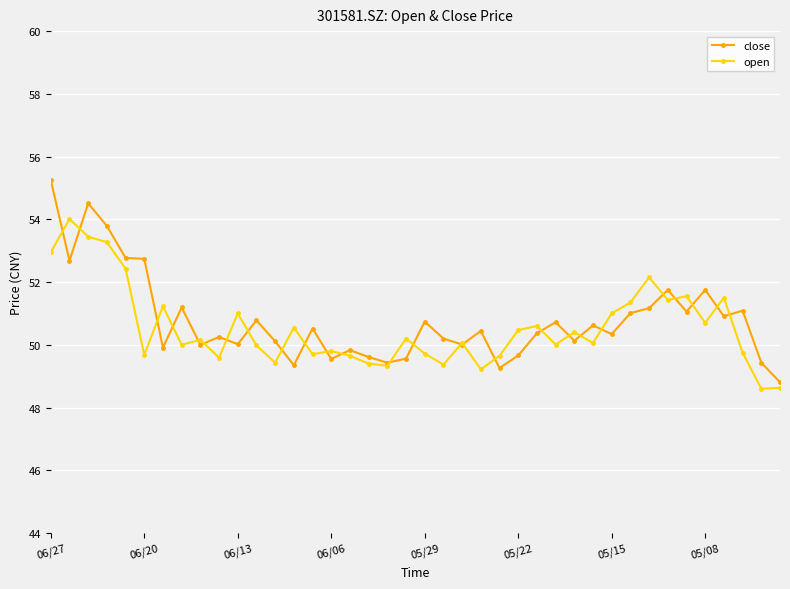

True or false: open has more than 1 interior local peaks.

True